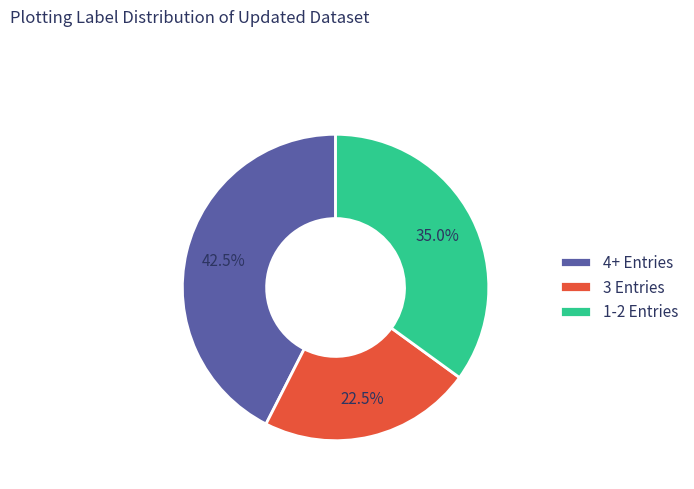

Which slice is the smallest?

3 Entries